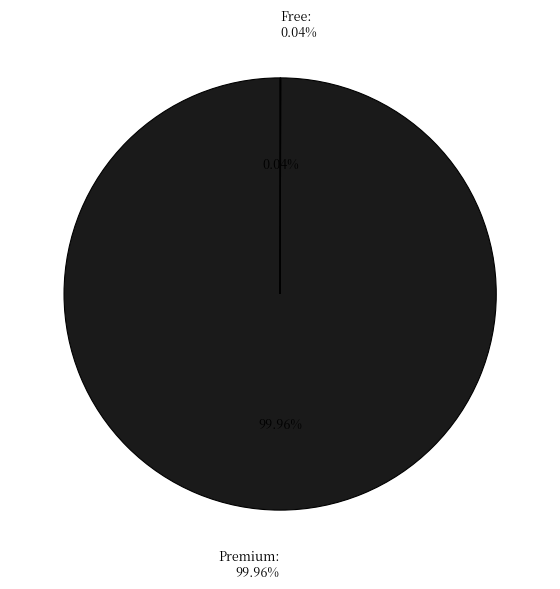

To the nearest percent, what is the average slice percentage?

50%